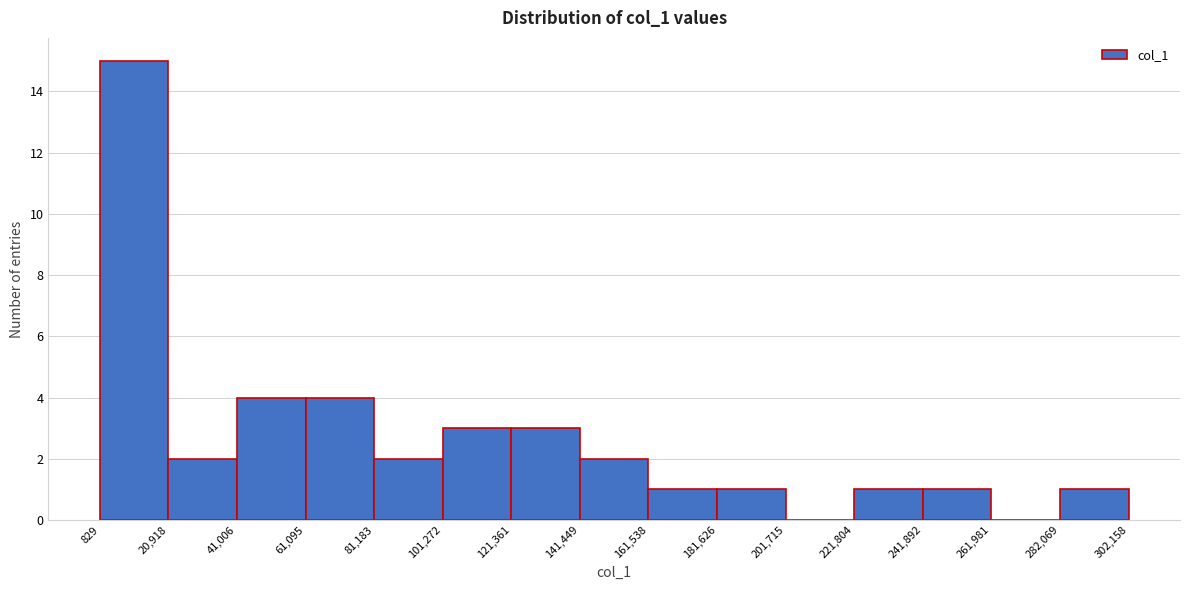

Reading left to right, transcribe this chart: for each bar, give the range it covers on the x-axis and its height. The values are not printed on the chart, so give them approximately, as read against the axis.

829 to 20,918: 15
20,918 to 41,006: 2
41,006 to 61,095: 4
61,095 to 81,183: 4
81,183 to 101,272: 2
101,272 to 121,361: 3
121,361 to 141,449: 3
141,449 to 161,538: 2
161,538 to 181,626: 1
181,626 to 201,715: 1
201,715 to 221,804: 0
221,804 to 241,892: 1
241,892 to 261,981: 1
261,981 to 282,069: 0
282,069 to 302,158: 1